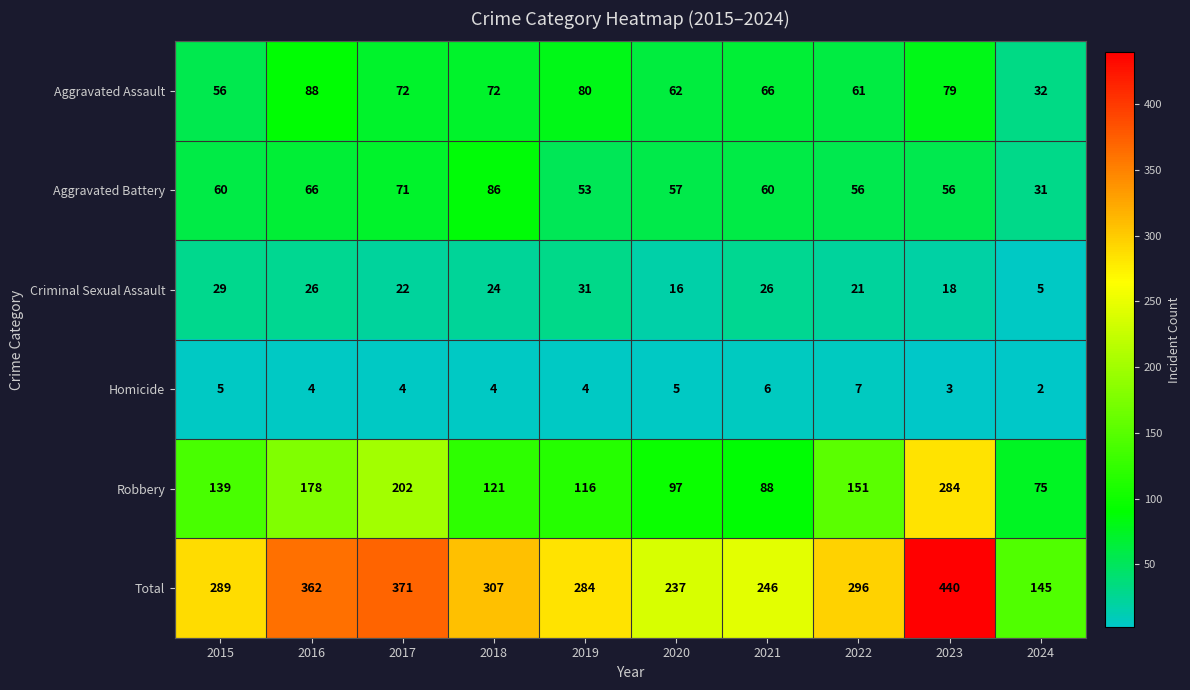

What is the total value across all series at 2020?

474